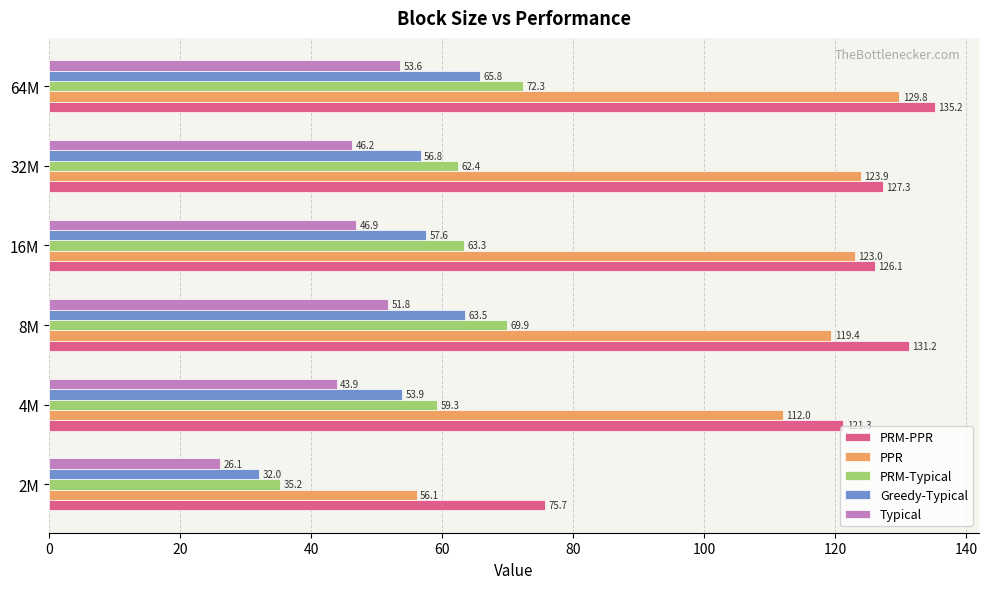

What are all the series names shown in the legend?

PRM-PPR, PPR, PRM-Typical, Greedy-Typical, Typical